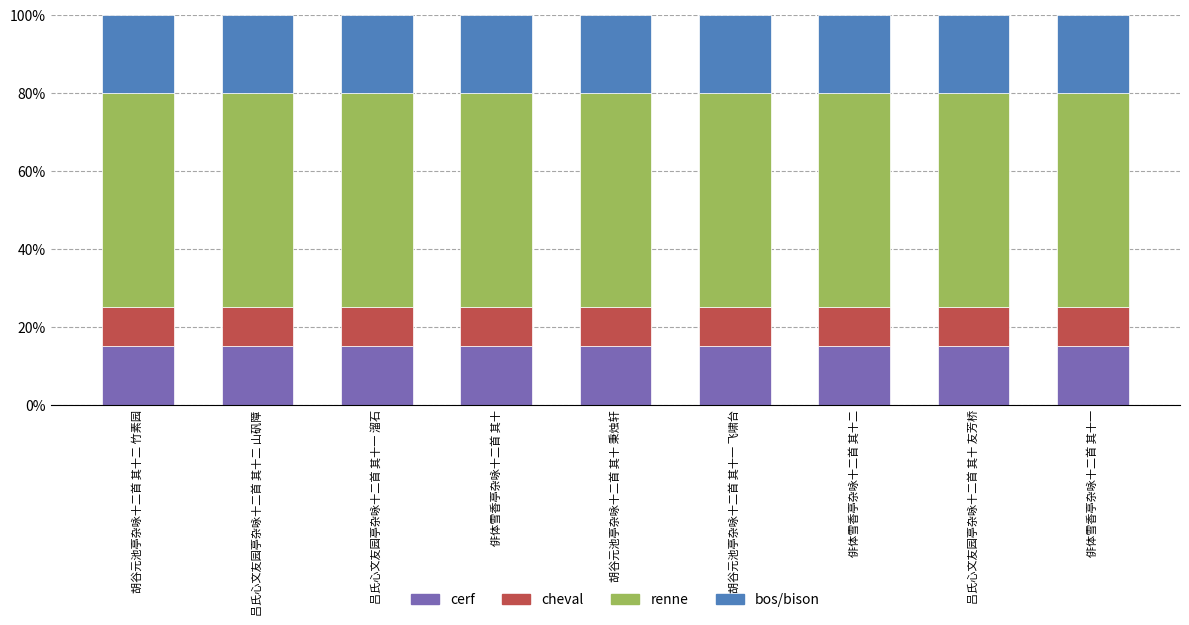

Are the bars grouped side by side (vs. stacked)?

No